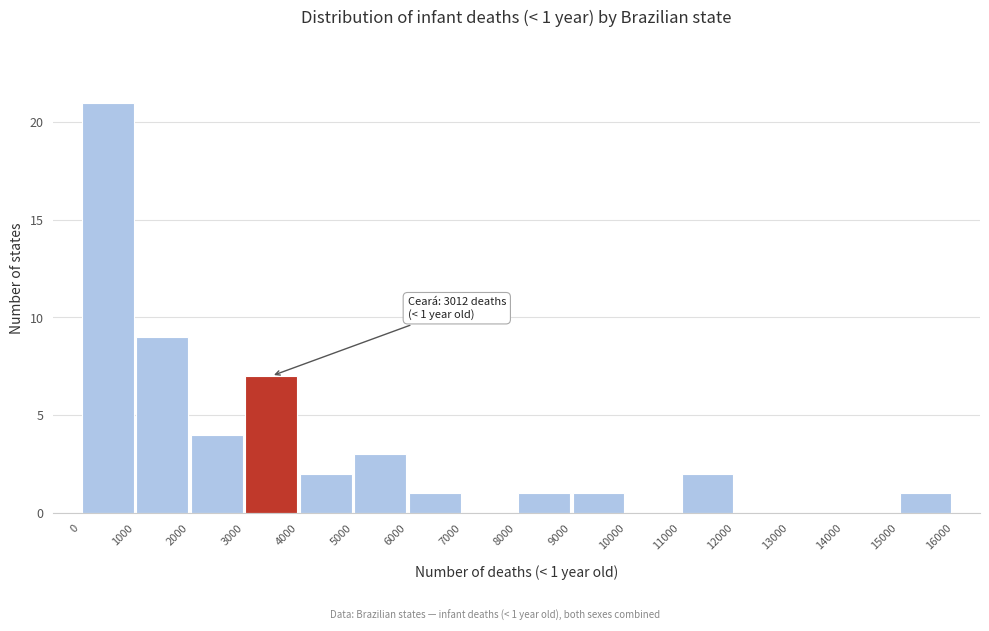

Which range on the x-axis has the tallest bar?

0 to 1000